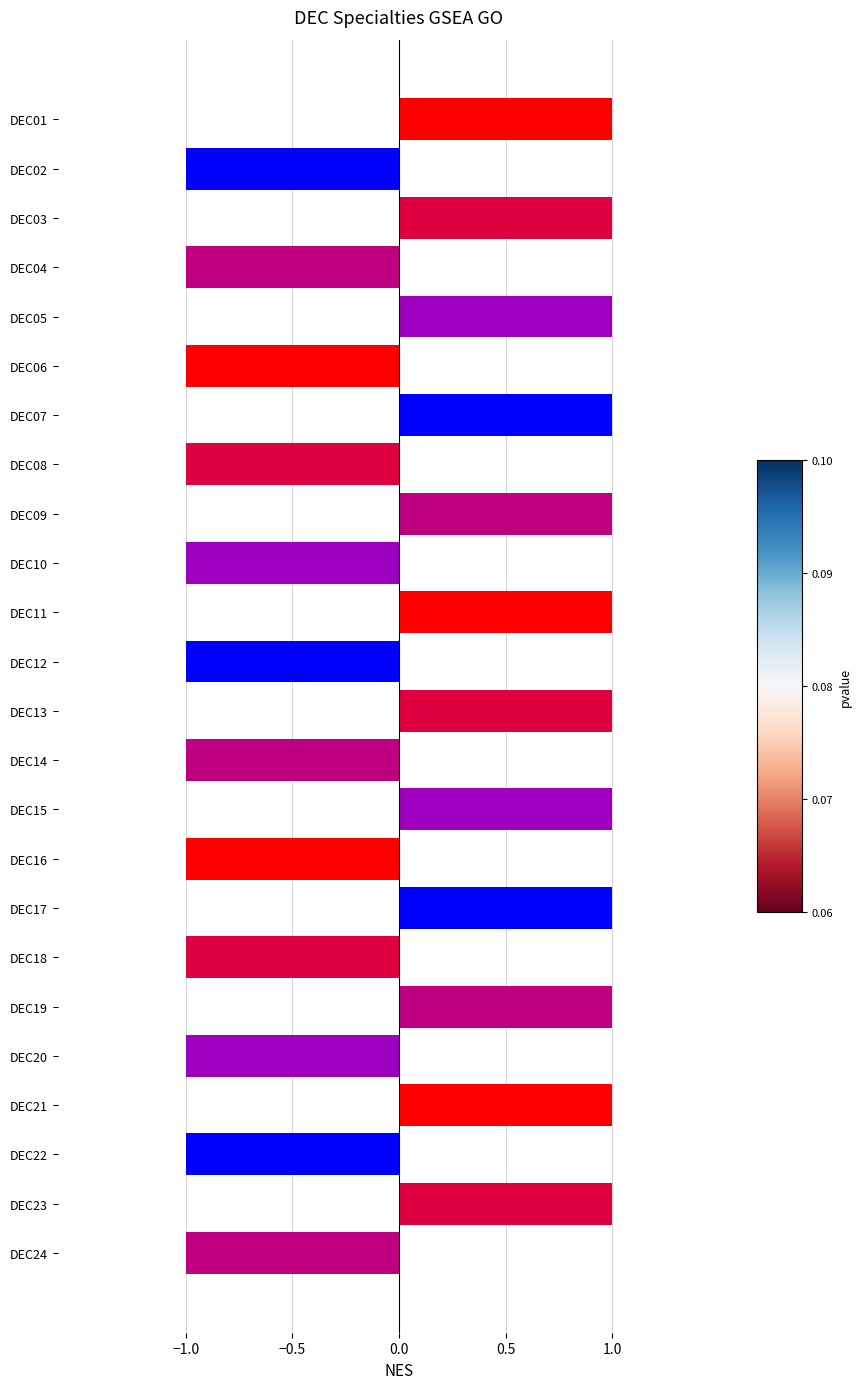

Does the chart contain any negative values?

Yes